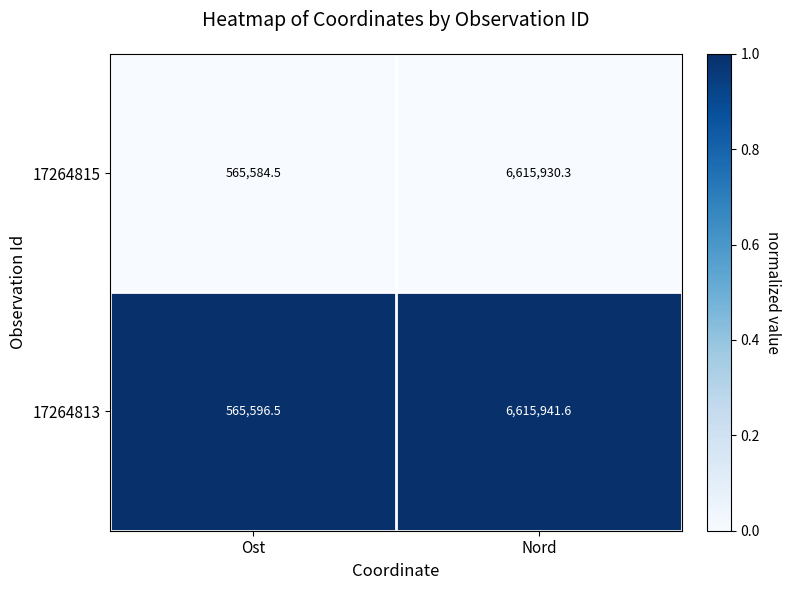

Rank the series at Nord from lowest to highest value.

17264815, 17264813